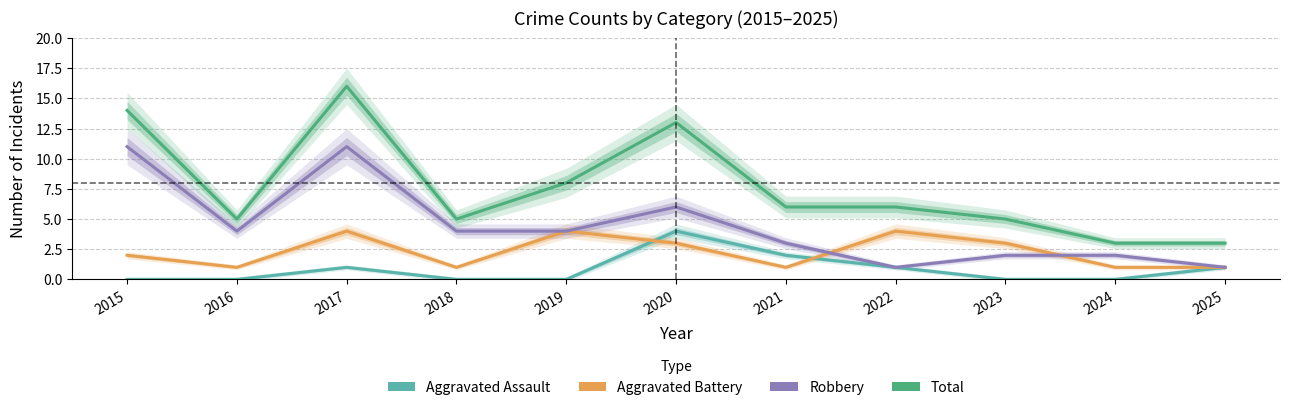

Reading left to right, extract all data points from this chart.

Aggravated Assault: 0	0	1	0	0	4	2	1	0	0	1
Aggravated Battery: 2	1	4	1	4	3	1	4	3	1	1
Robbery: 11	4	11	4	4	6	3	1	2	2	1
Total: 14	5	16	5	8	13	6	6	5	3	3